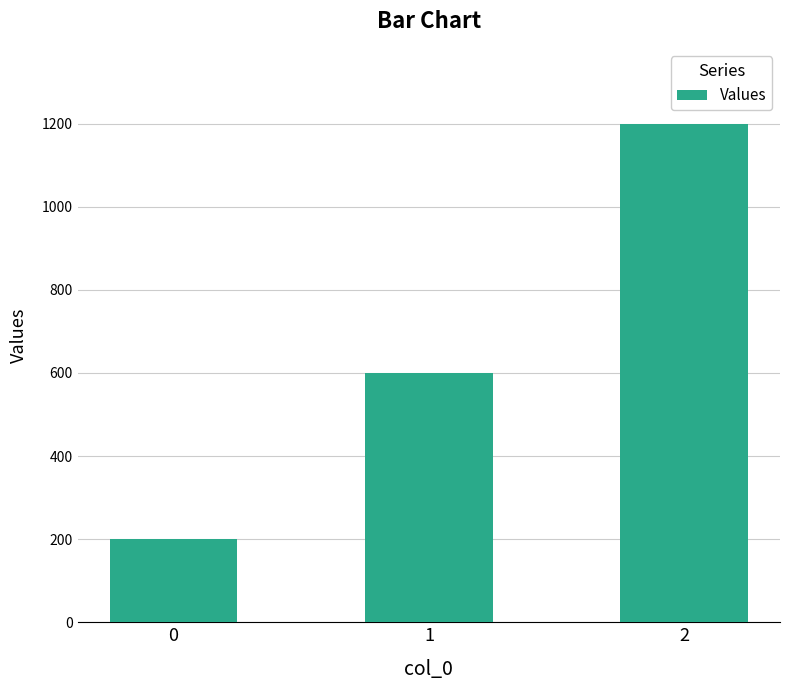

What is the greatest value displayed?

1200